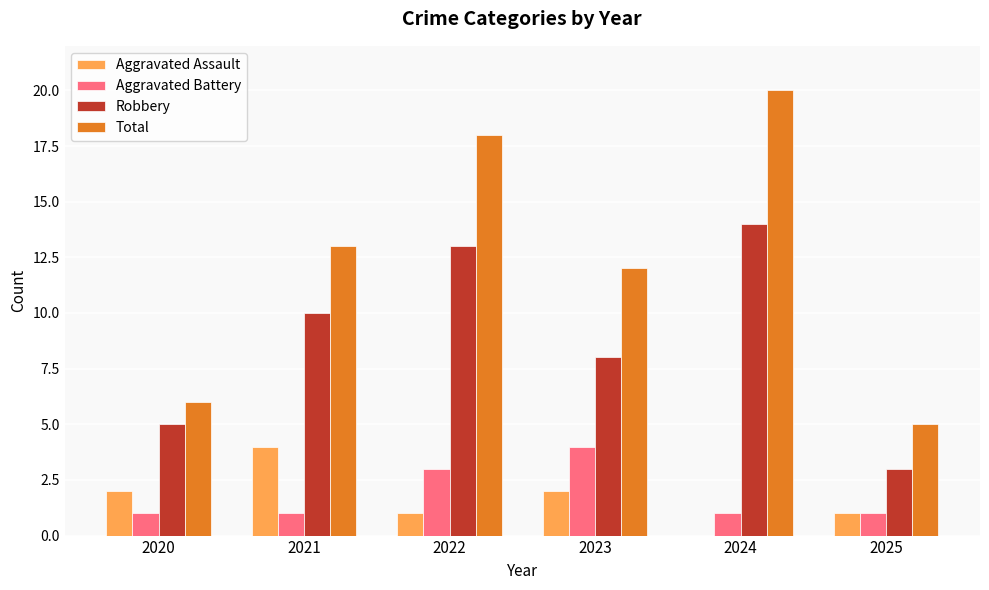

Reading left to right, what are all the values shown in this chart?

Aggravated Assault: 2020=2	2021=4	2022=1	2023=2	2024=0	2025=1
Aggravated Battery: 2020=1	2021=1	2022=3	2023=4	2024=1	2025=1
Robbery: 2020=5	2021=10	2022=13	2023=8	2024=14	2025=3
Total: 2020=6	2021=13	2022=18	2023=12	2024=20	2025=5